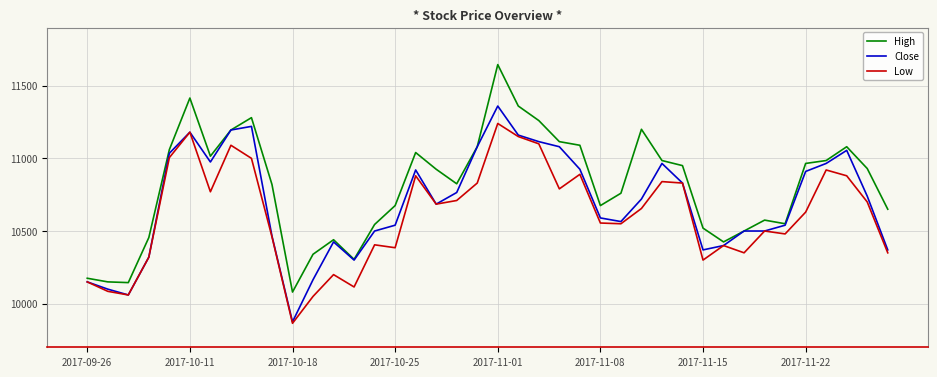

What is the maximum value for High?

11645